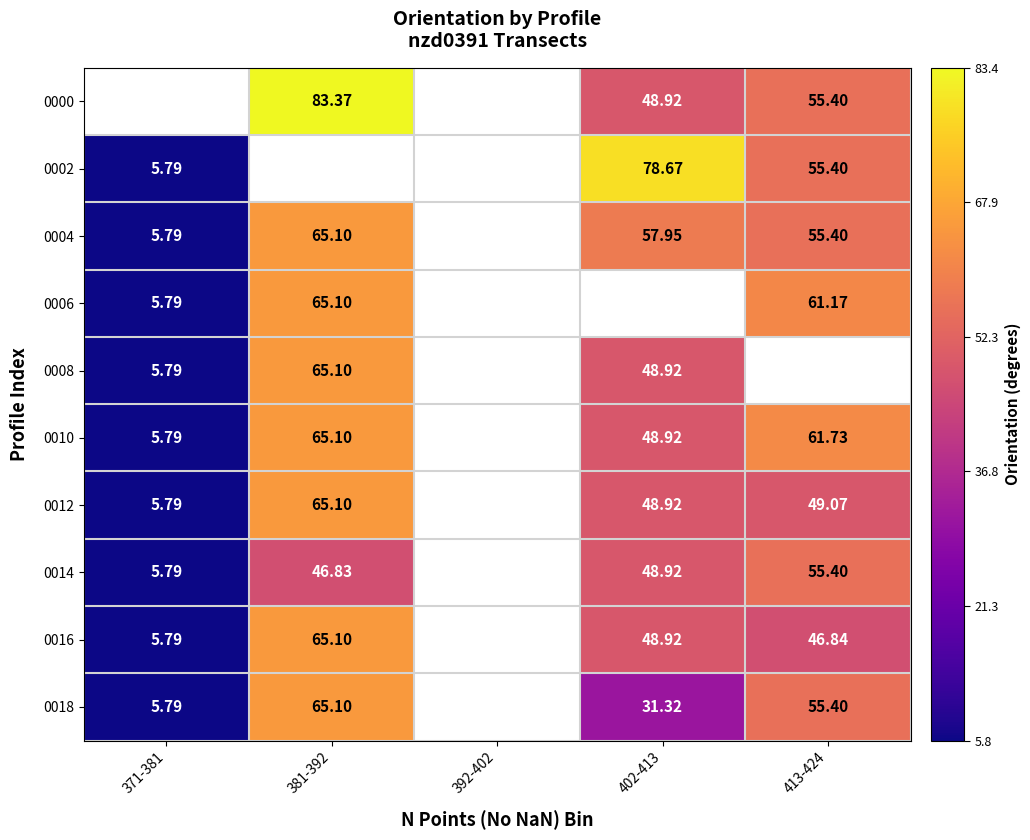

What is the smallest value displayed?

5.8